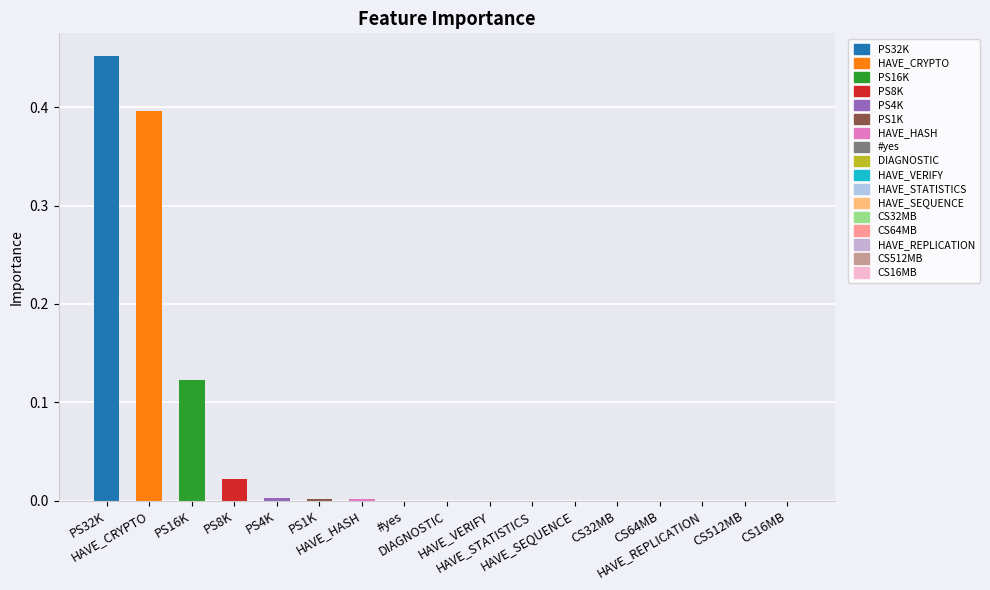

True or false: the data shows 0.0 at #yes.

True